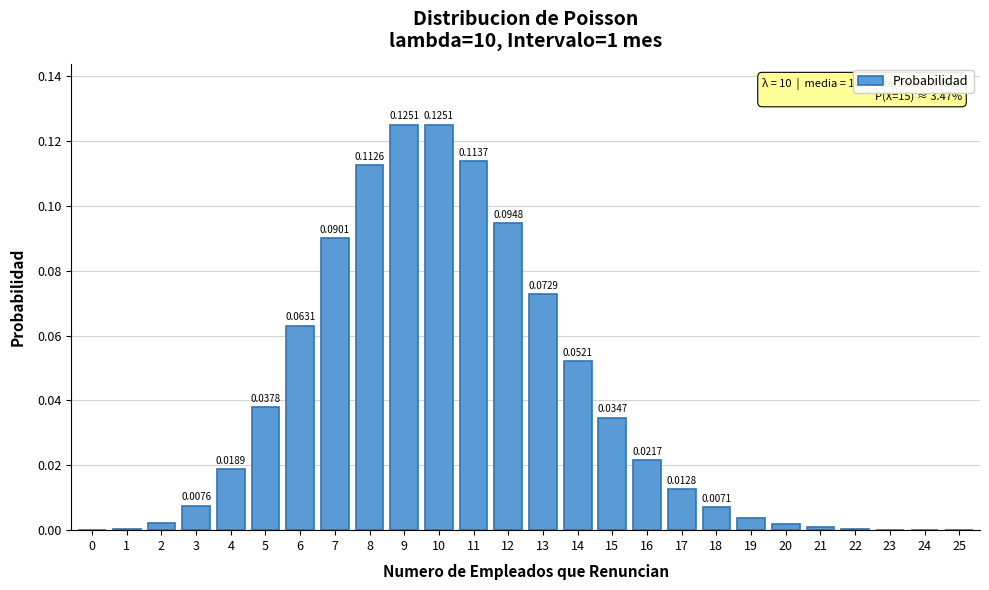

What is the sum of all values?

1.0